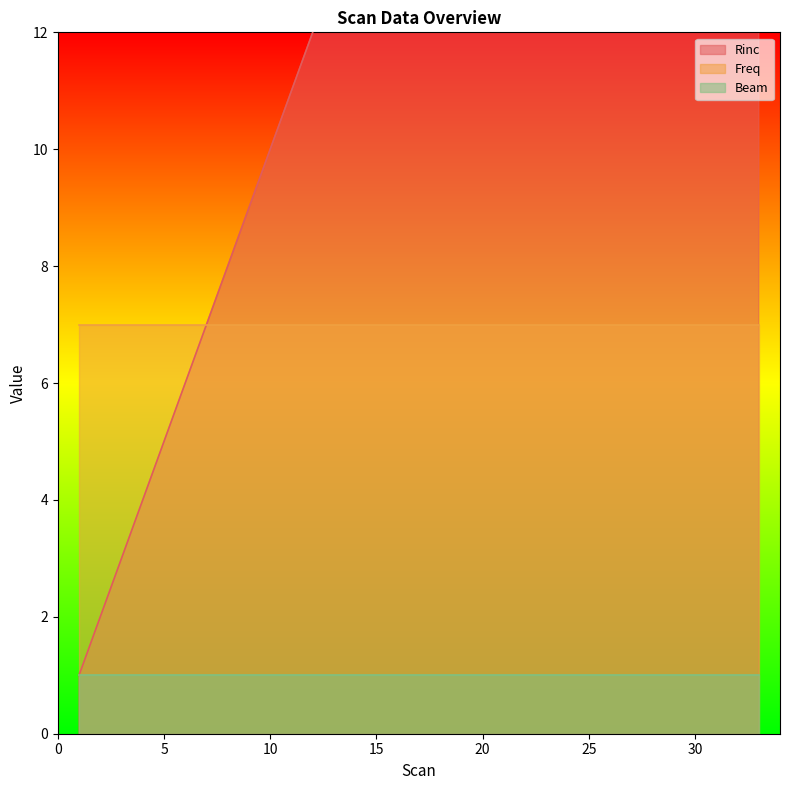

What is the value of the Rinc point at the 6th from the left?

6